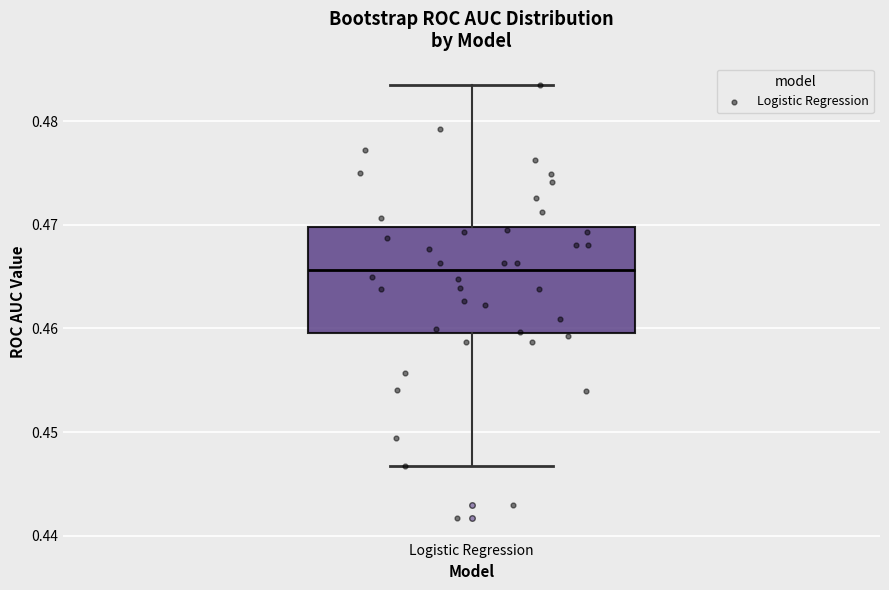

Read this box plot against the y-axis: the position of the median line, the range covered by the box, and the ends of both whiskers. The values are not printed on the chart, so give them approximately, as read against the axis.

median 0.466, box 0.460 to 0.470, whiskers 0.447 to 0.483